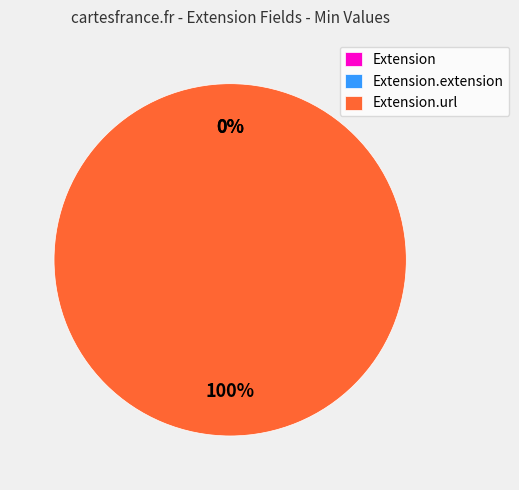

What is the total percentage of Extension.extension and Extension.url?

100.0%